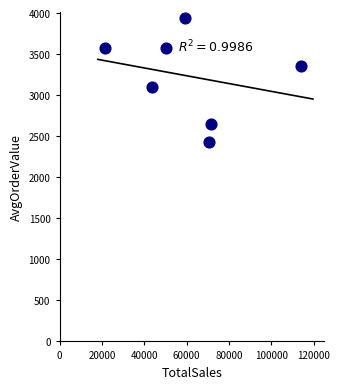

What is the range of X values (max minus min)?

92654.1